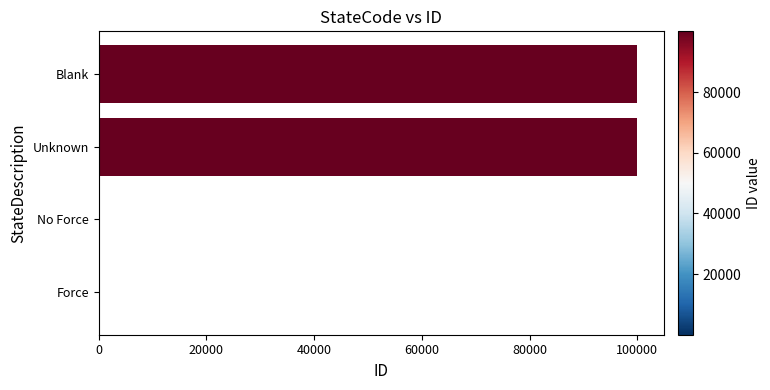

What is the sum of all values?

200000